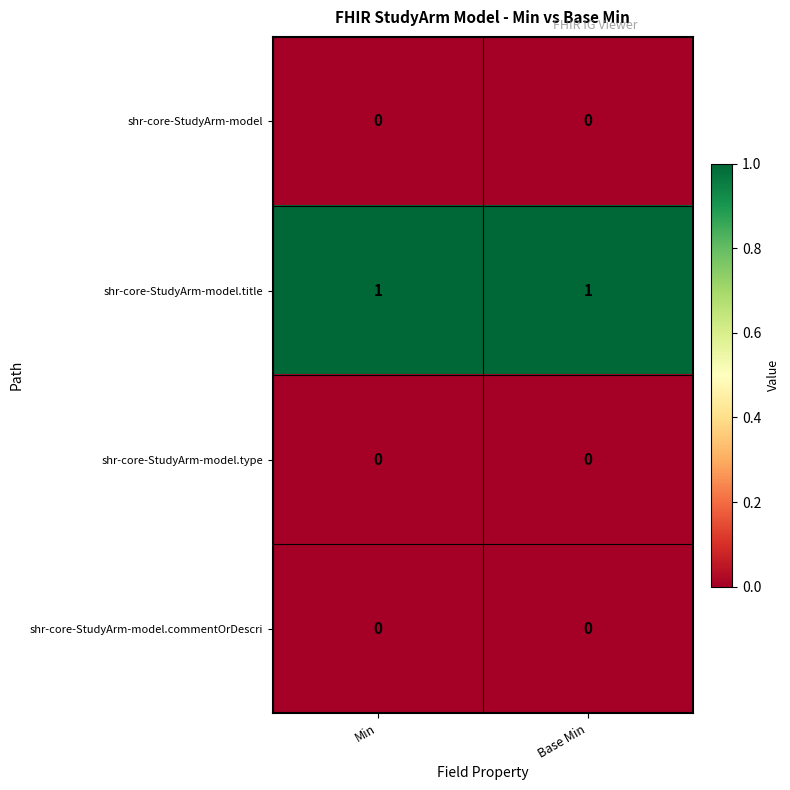

Which series has the largest total across all categories?

shr-core-StudyArm-model.title